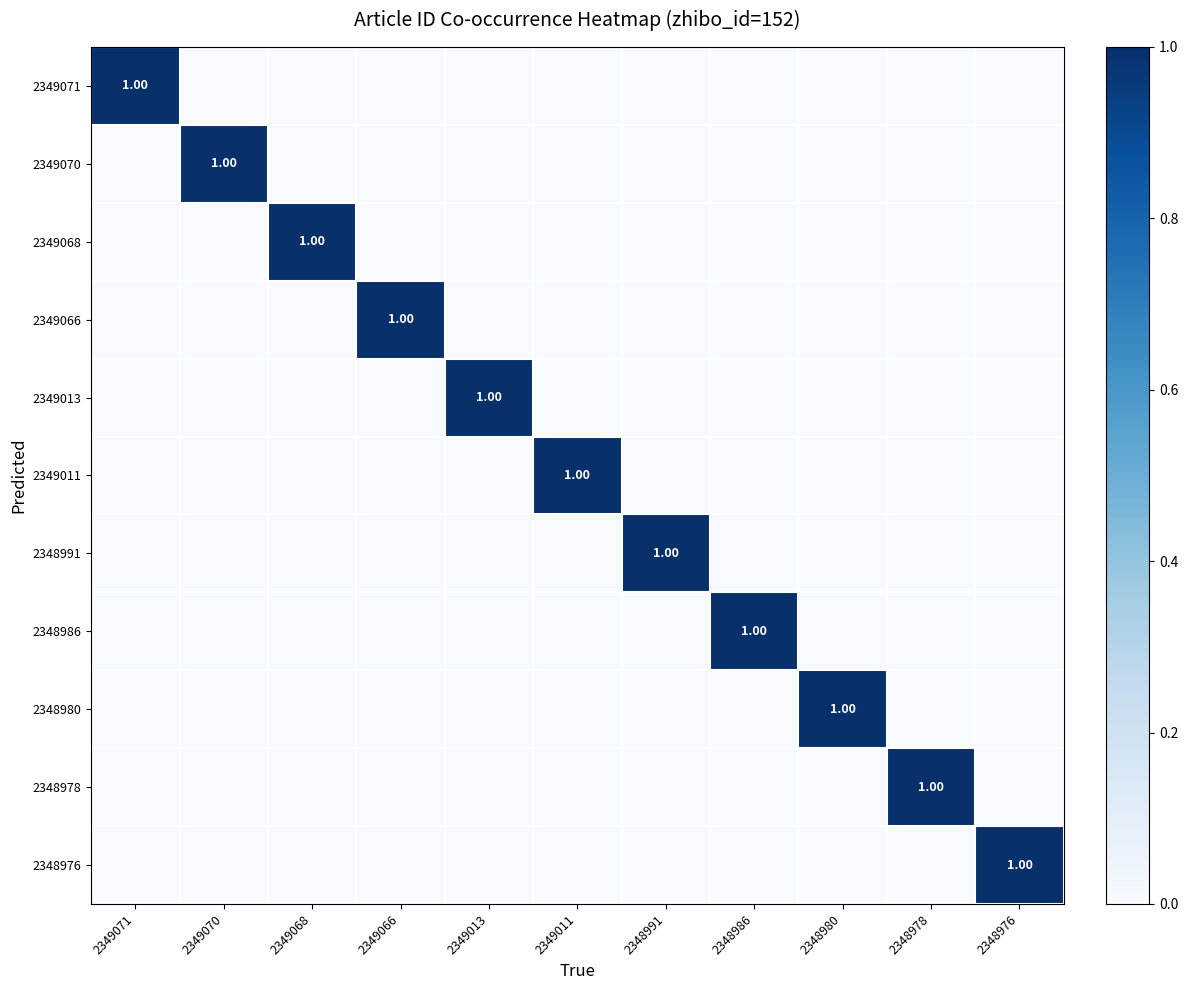

What is the highest value of the 2349068 series?

1